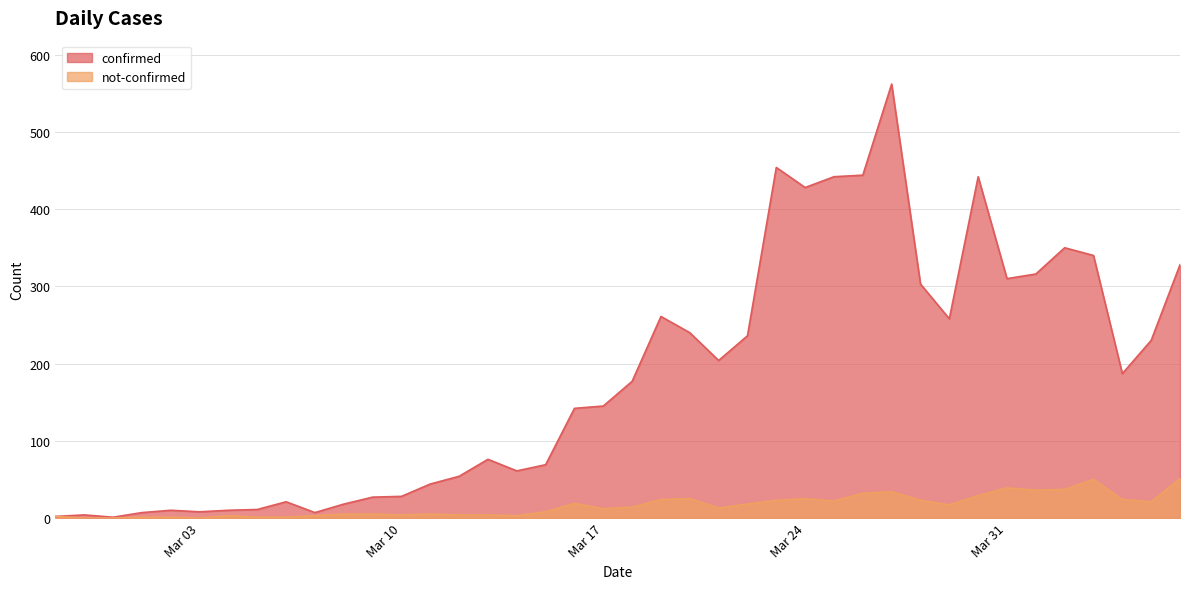

At which category does confirmed reach its first local valley?

2020-02-29